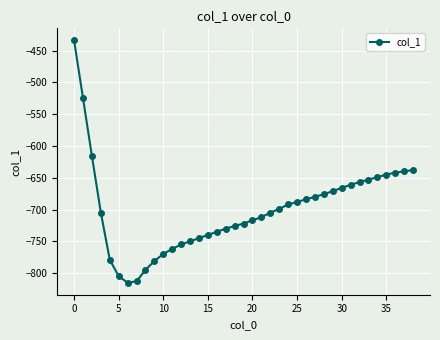

What is the difference between the second highest and minimum values?

290